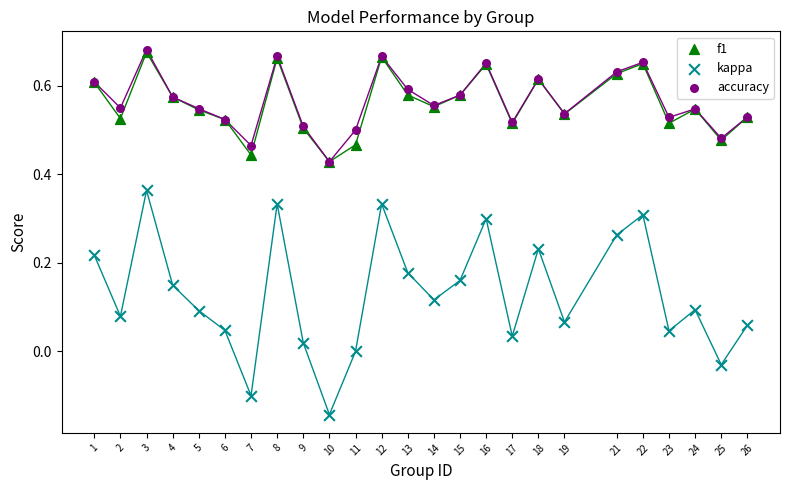

What are all the series names shown in the legend?

f1, kappa, accuracy